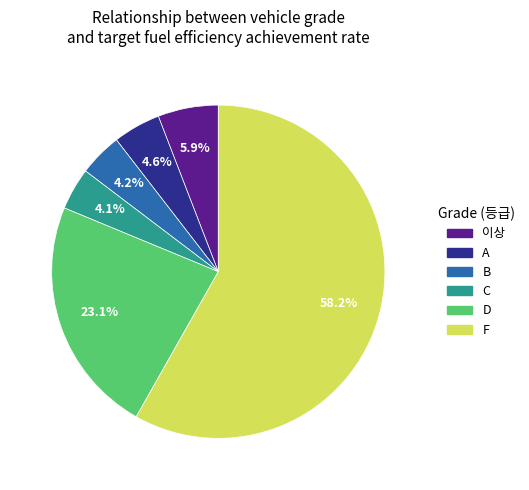

Is there any slice that represents more than half of the pie?

Yes